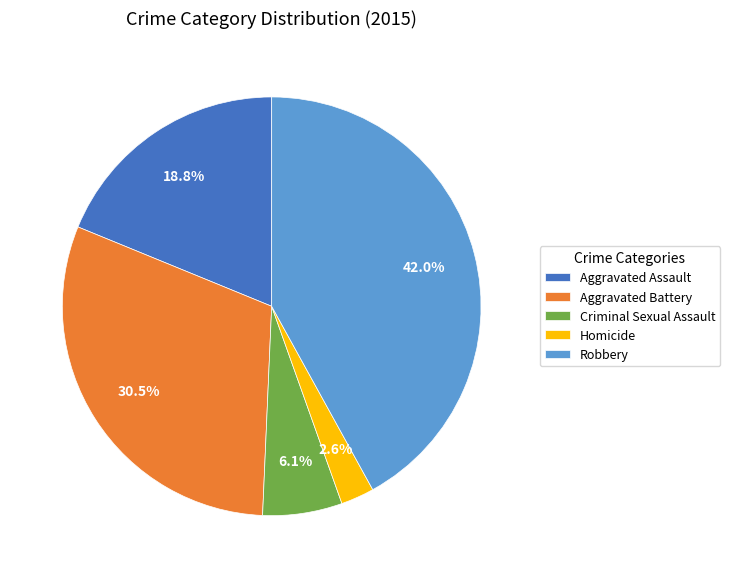

To the nearest percent, what is the difference between the largest and smallest slice percentages?

39%